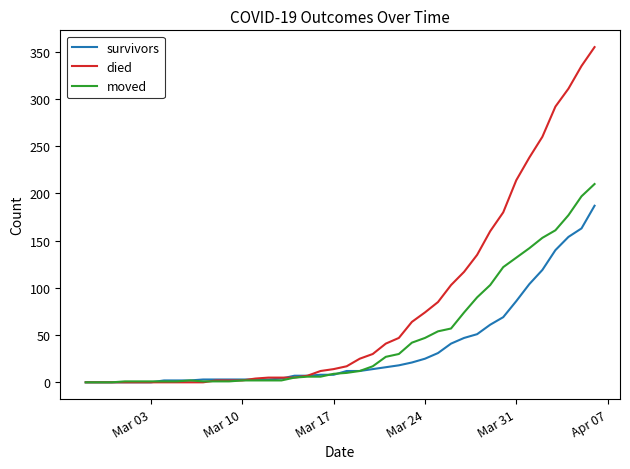

List the series in order of their overall mean, lowest first.

survivors, moved, died